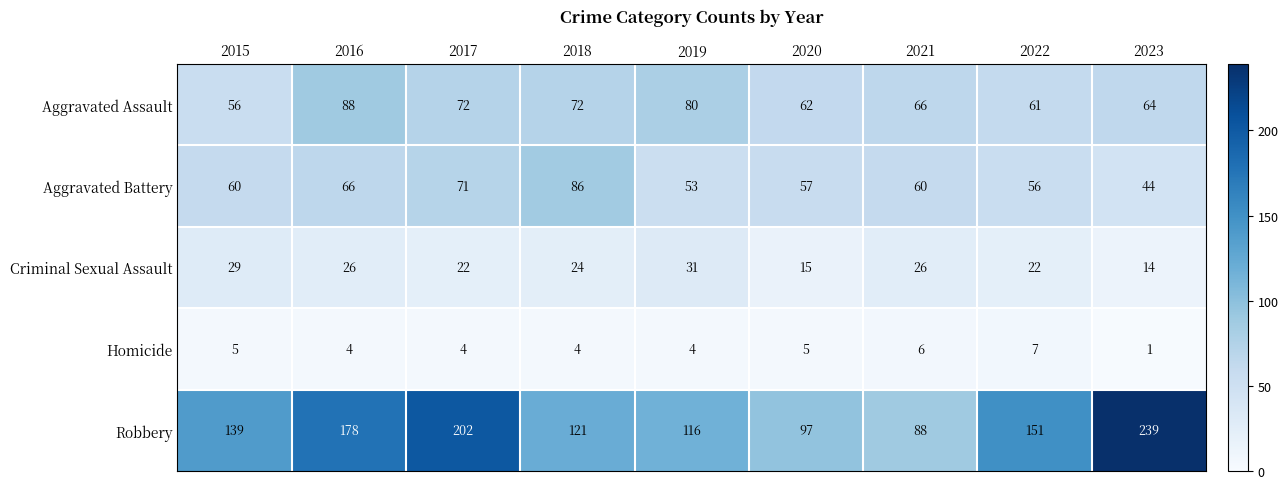

Which series changed the most between 2015 and 2017?

Robbery